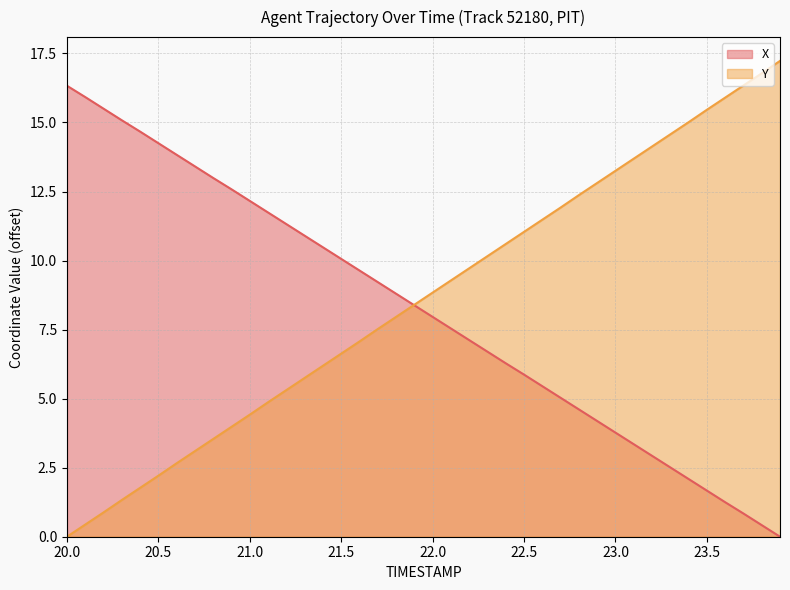

True or false: Y has more than 1 interior local peaks.

False